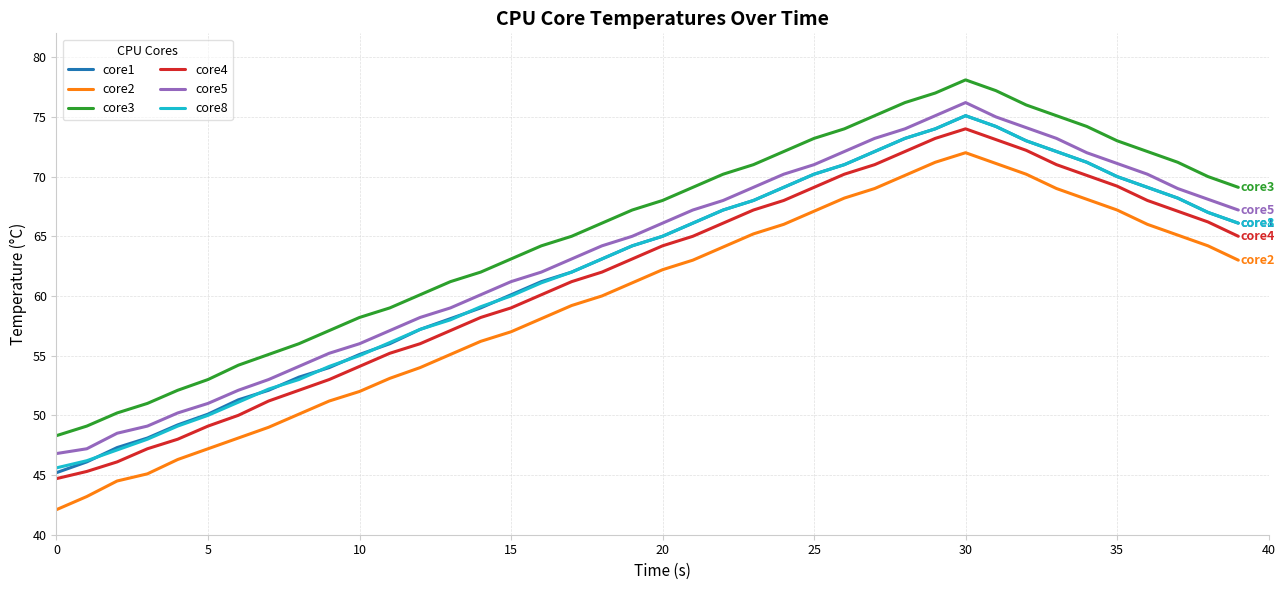

True or false: core5 and core2 intersect in this chart.

False